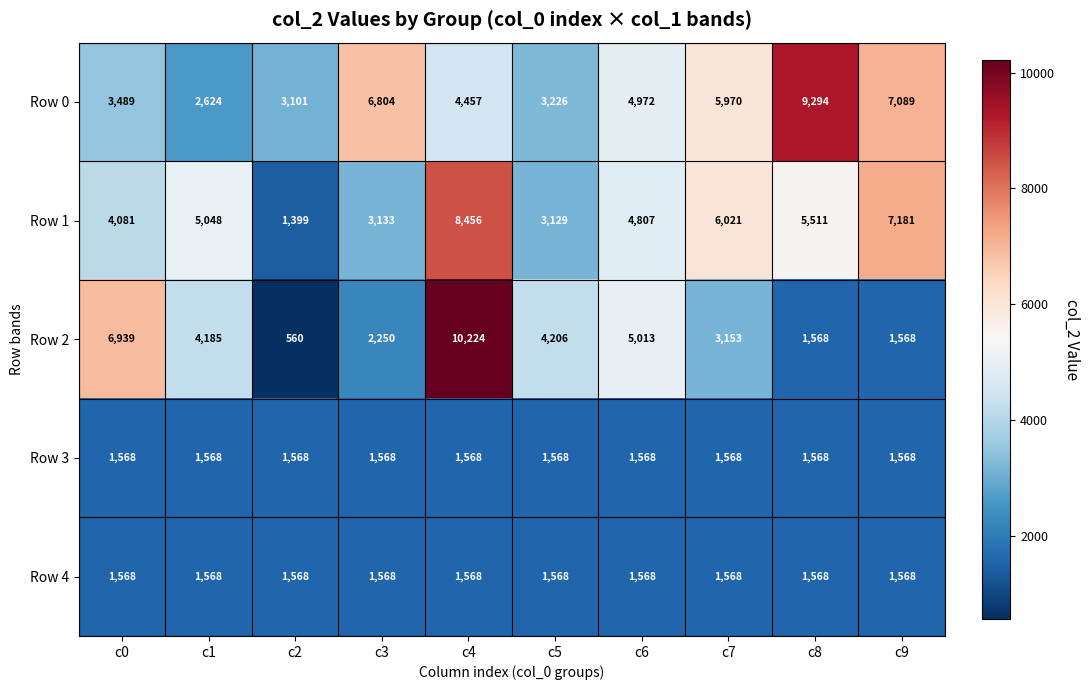

Which category has the highest value in the Row 0 series?

c8